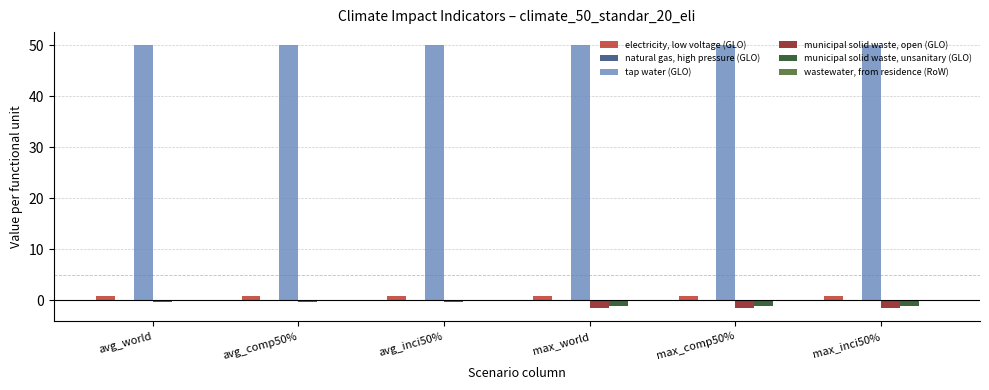

How many groups of bars are there?

6